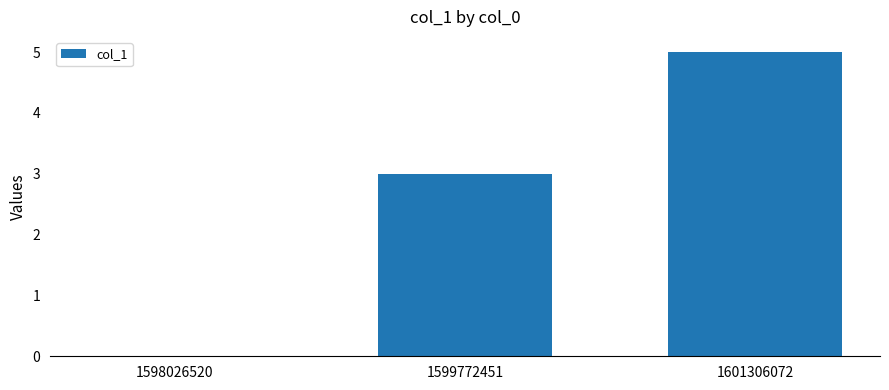

Does the chart contain stacked bars?

No